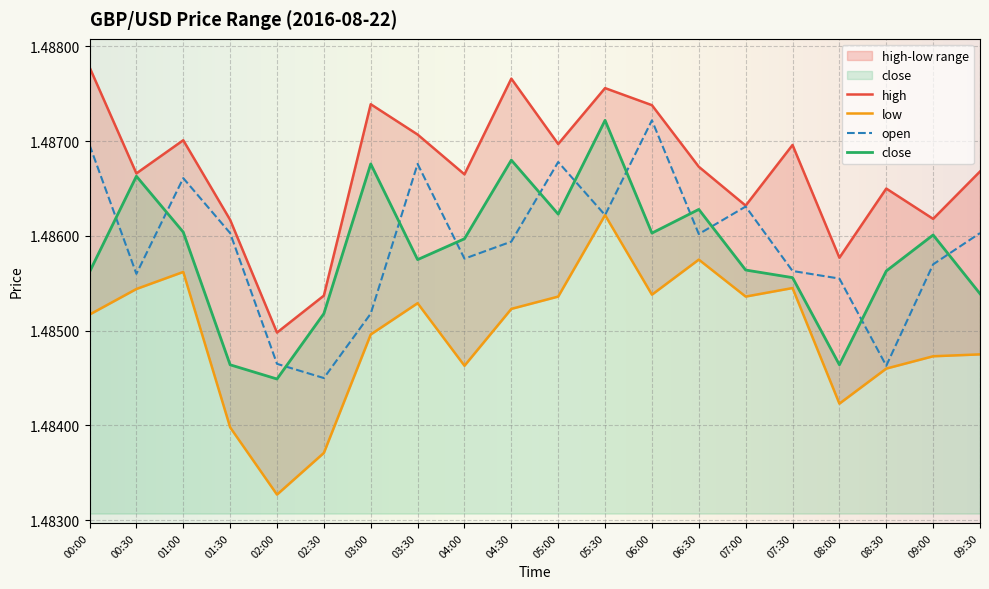

What position from the left is 02:00?

5